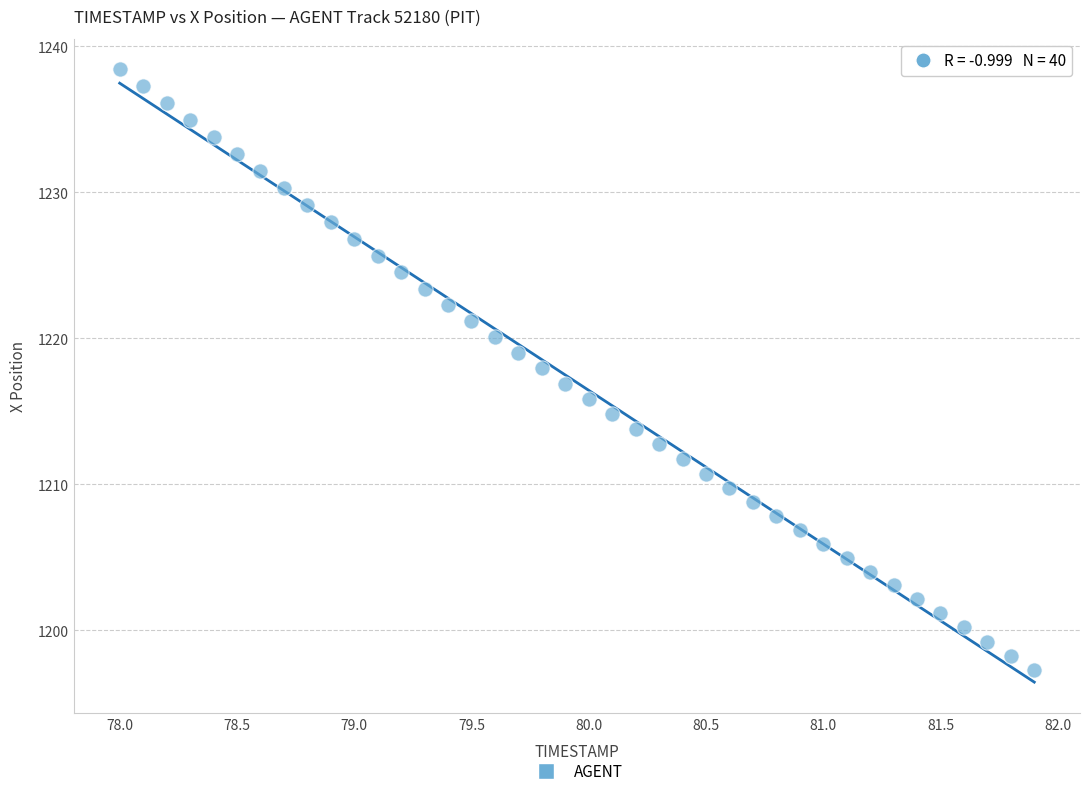

What is the range of X values (max minus min)?

3.9